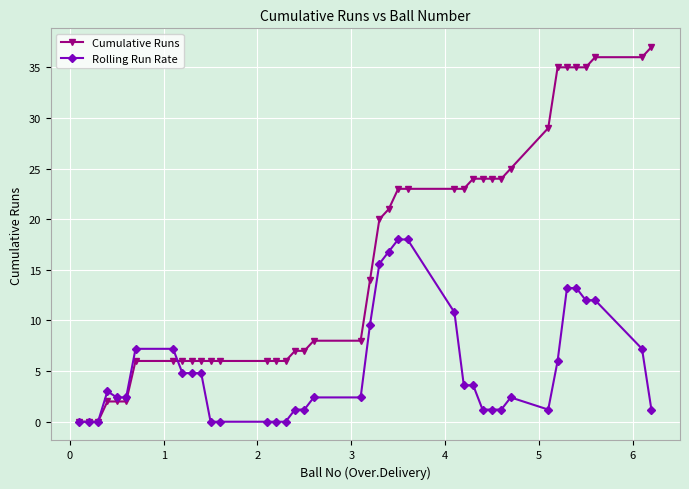

At how many categories does at least one series exceed 22?

17